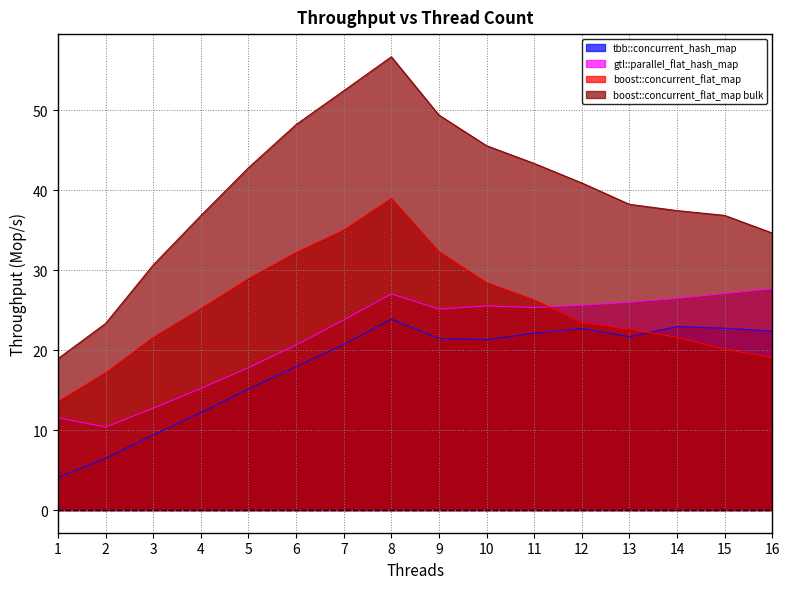

What is the spread (max minus min) of values at 9?

27.9